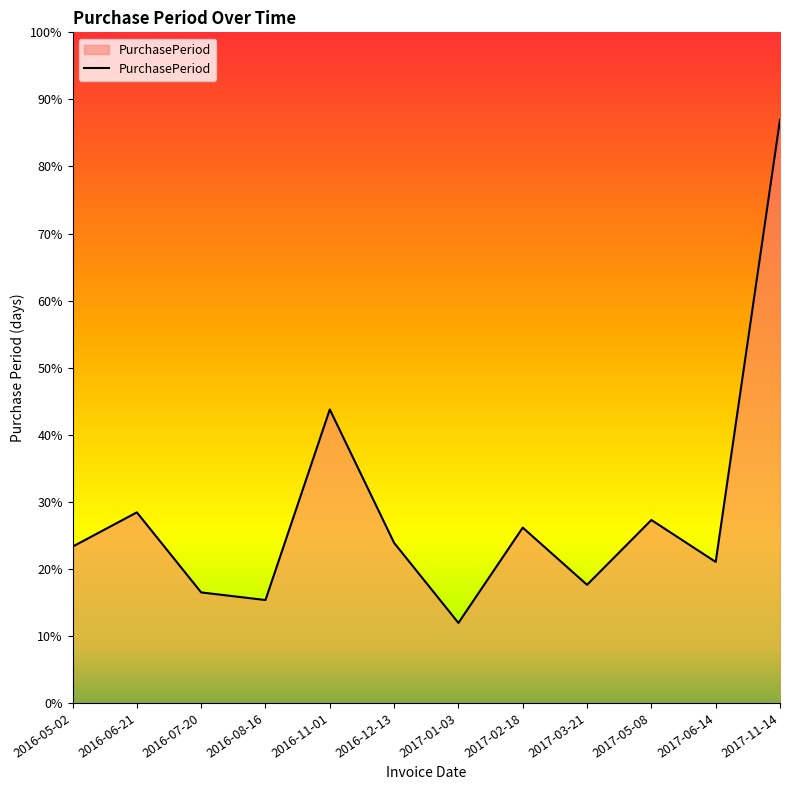

Does the chart have visible grid lines?

No